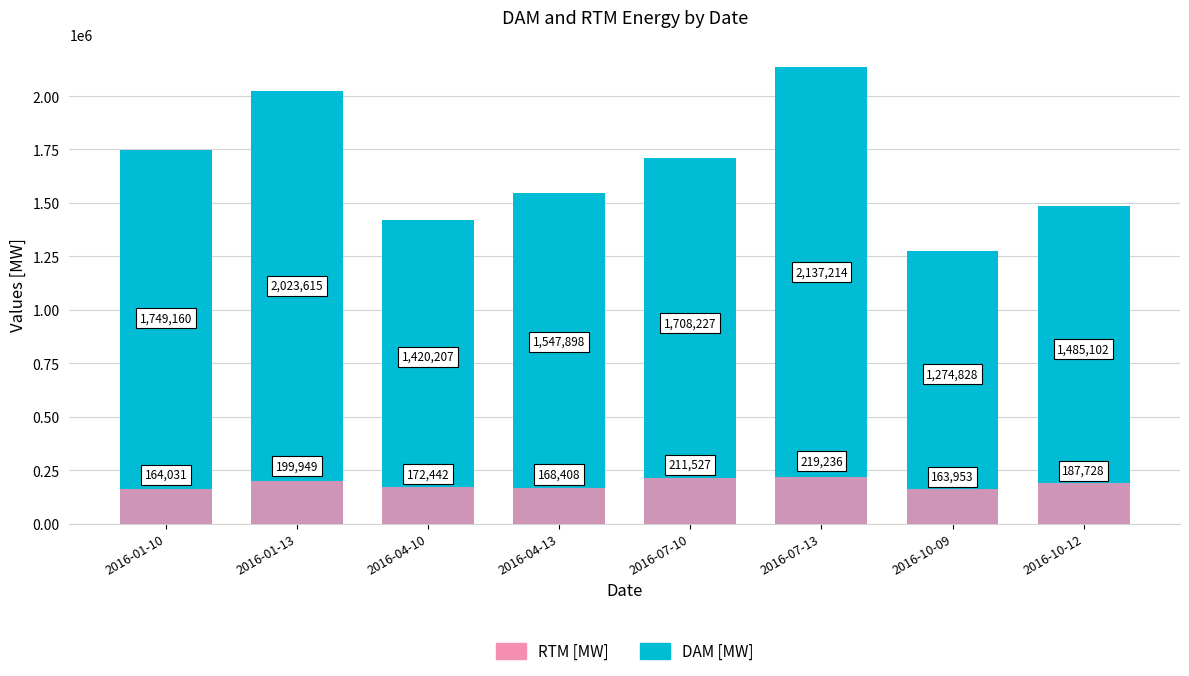

How many bars are there in total?

16